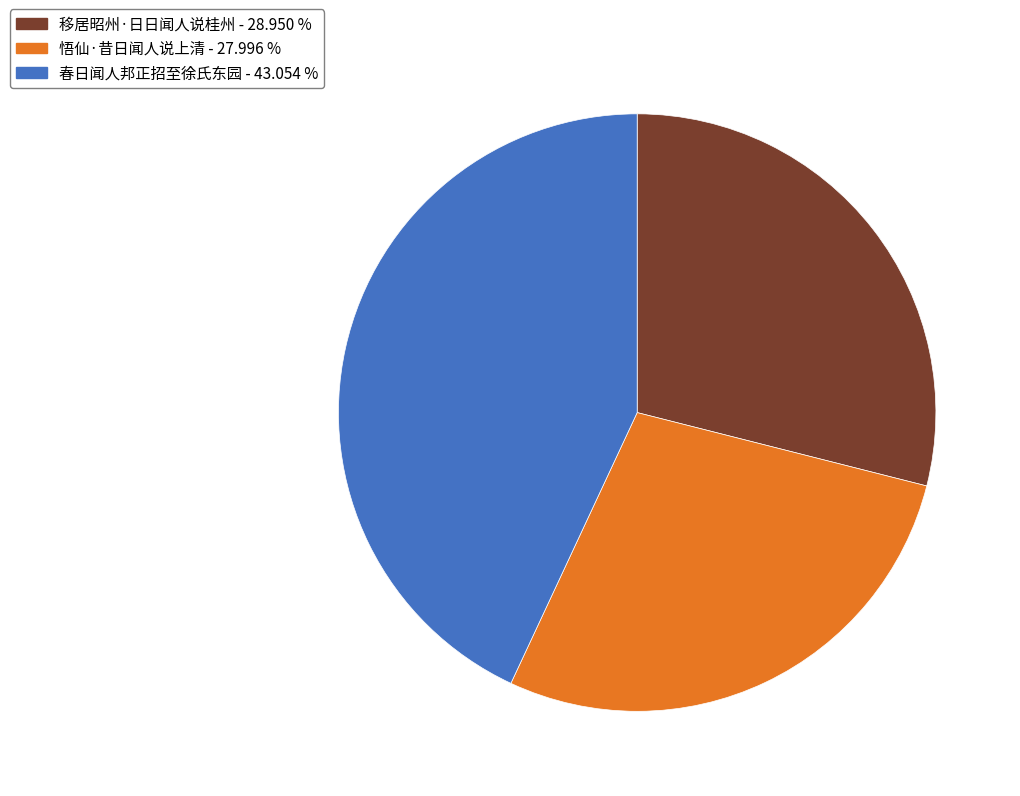

True or false: 移居昭州·日日闻人说桂州 accounts for 29% of the total.

True